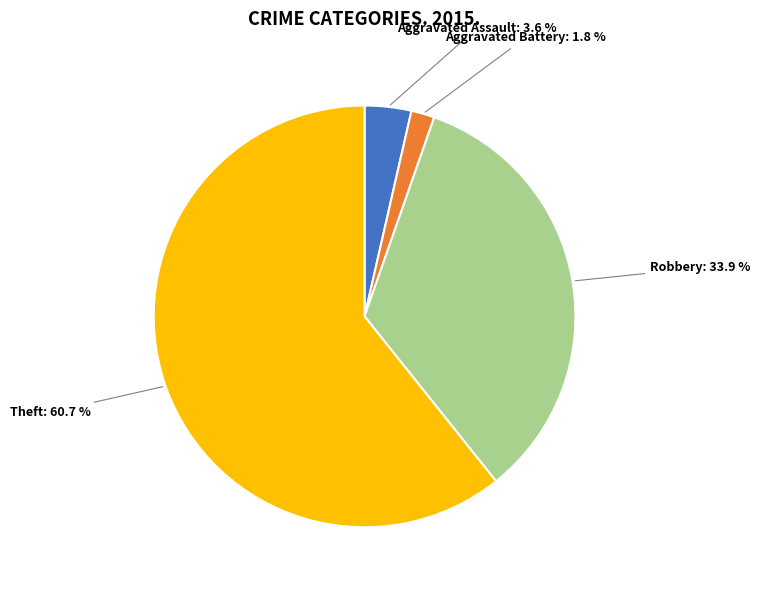

Combined, what portion of the pie is Robbery and Aggravated Battery?

35.7%